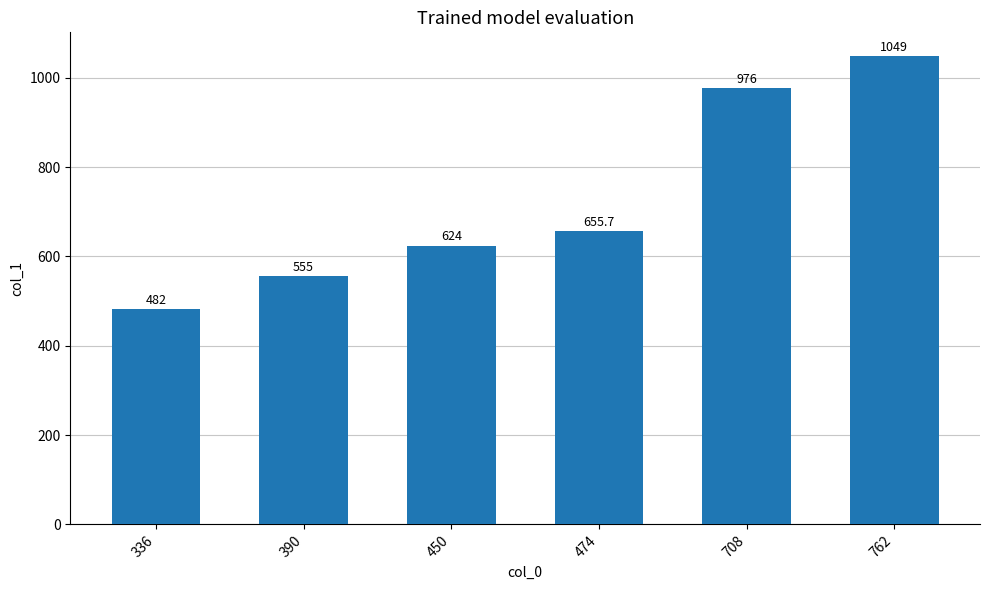

Reading left to right, extract all data points from this chart.

336=482.0	390=555.0	450=624.0	474=655.7	708=976.0	762=1049.0